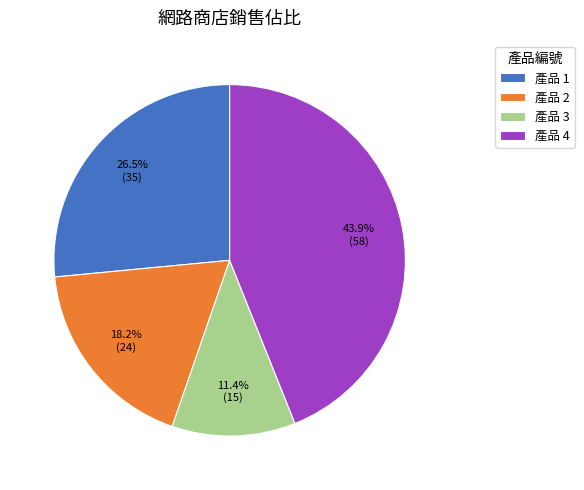

How many slices are in this pie chart?

4